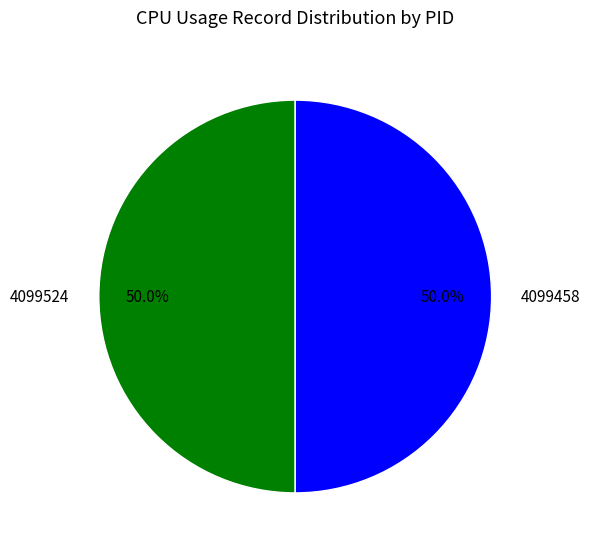

Do 4099458 and 4099524 together represent more than half of the pie?

Yes